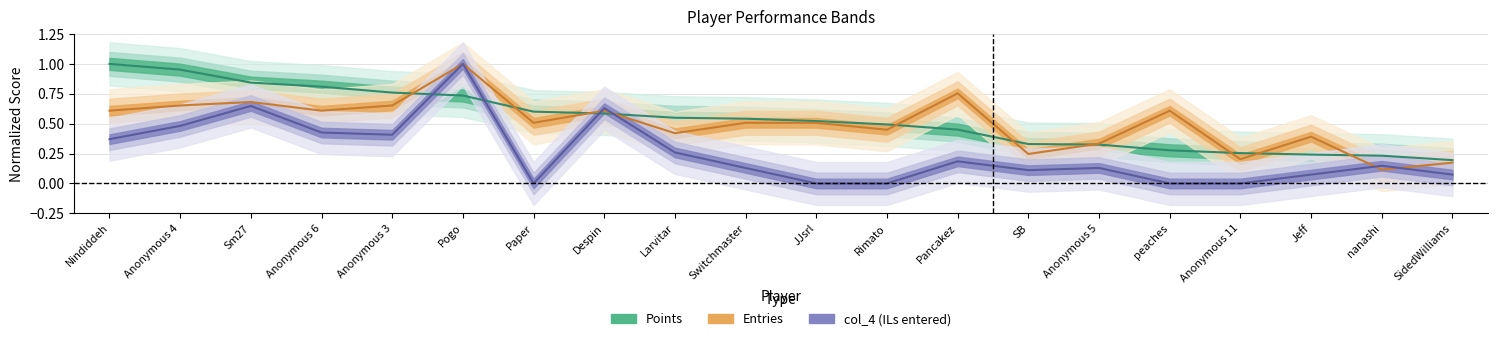

What is the value of the Points point at the 14th from the left?

0.3